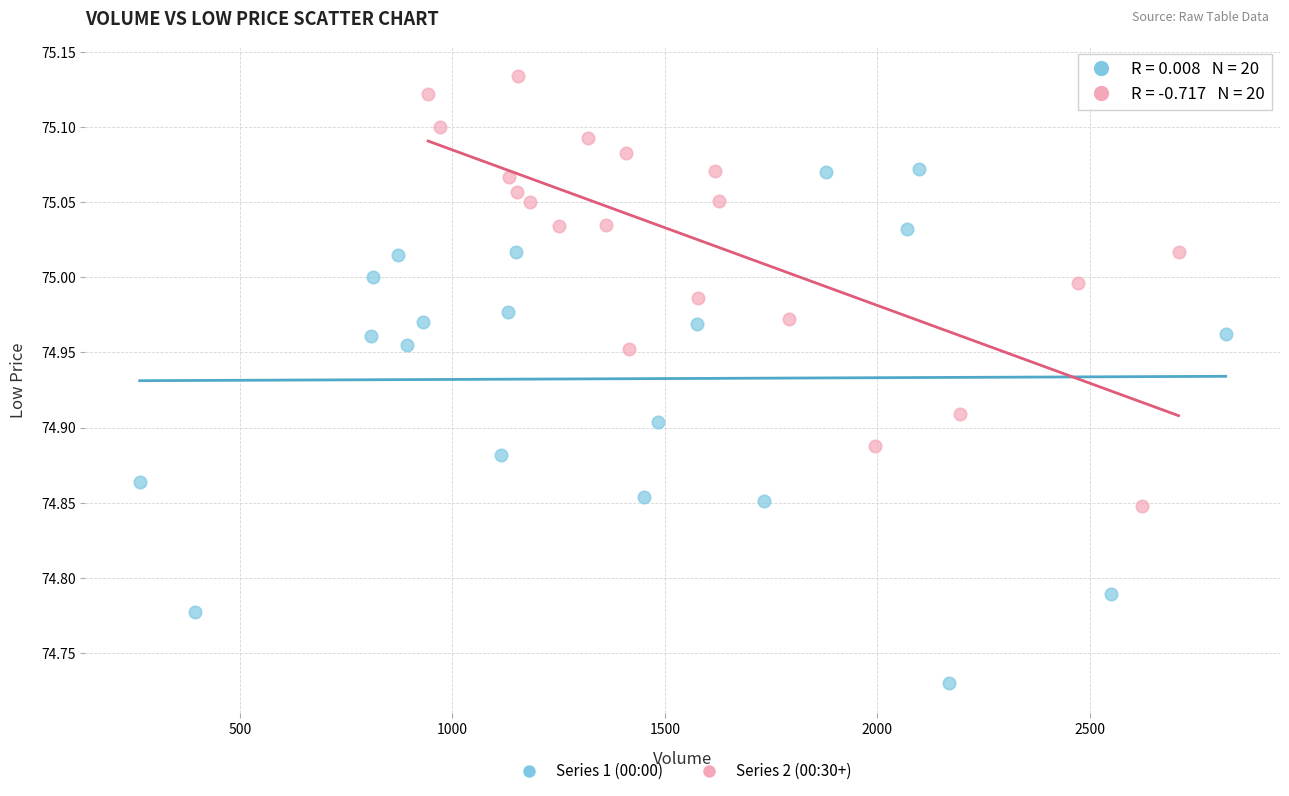

Which series has the widest spread of Y values?

Series 1 (00:00)